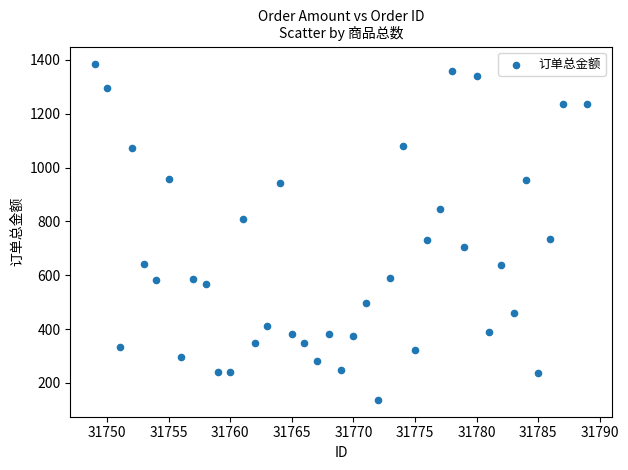

What is the range of X values (max minus min)?

40.0